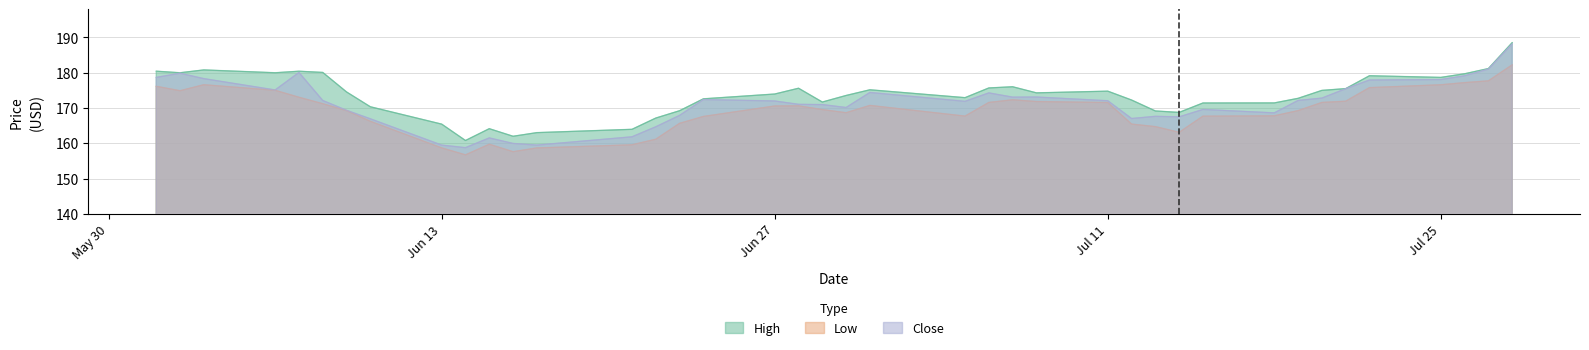

At which category is the sum across all series the highest?

2022-07-28